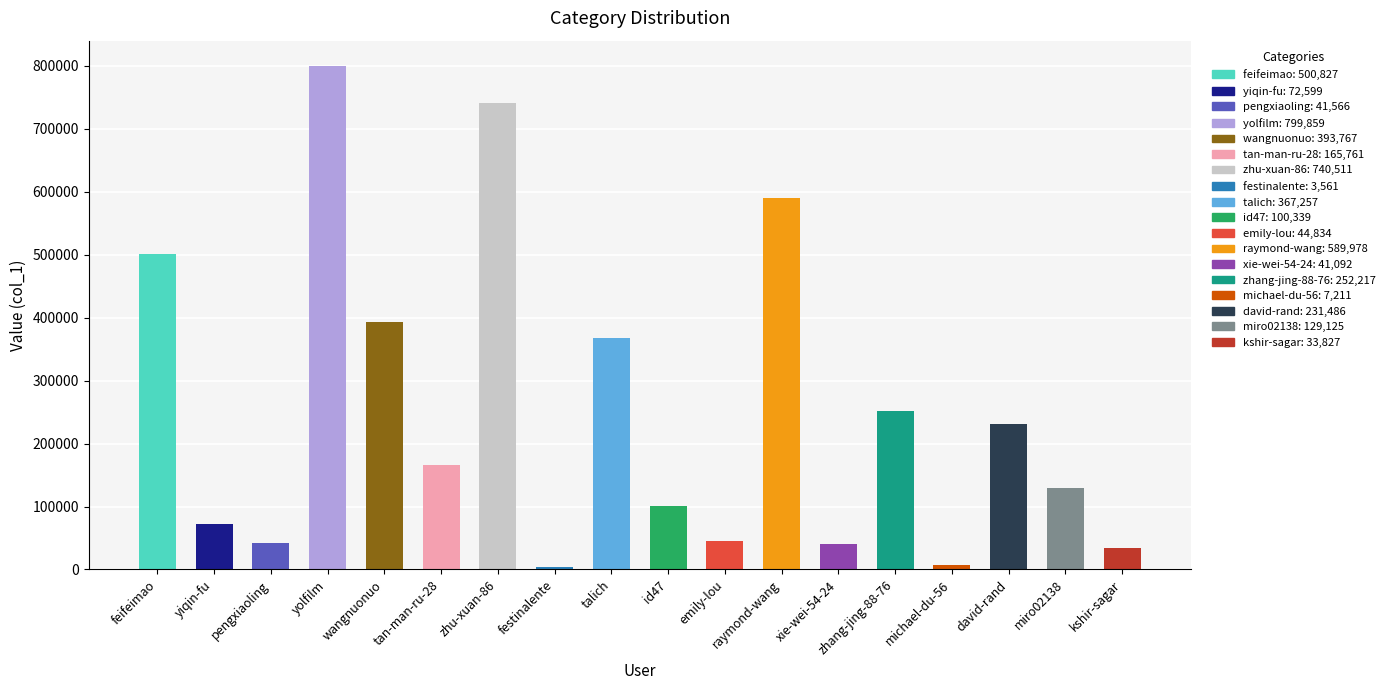

What position from the left is yolfilm?

4